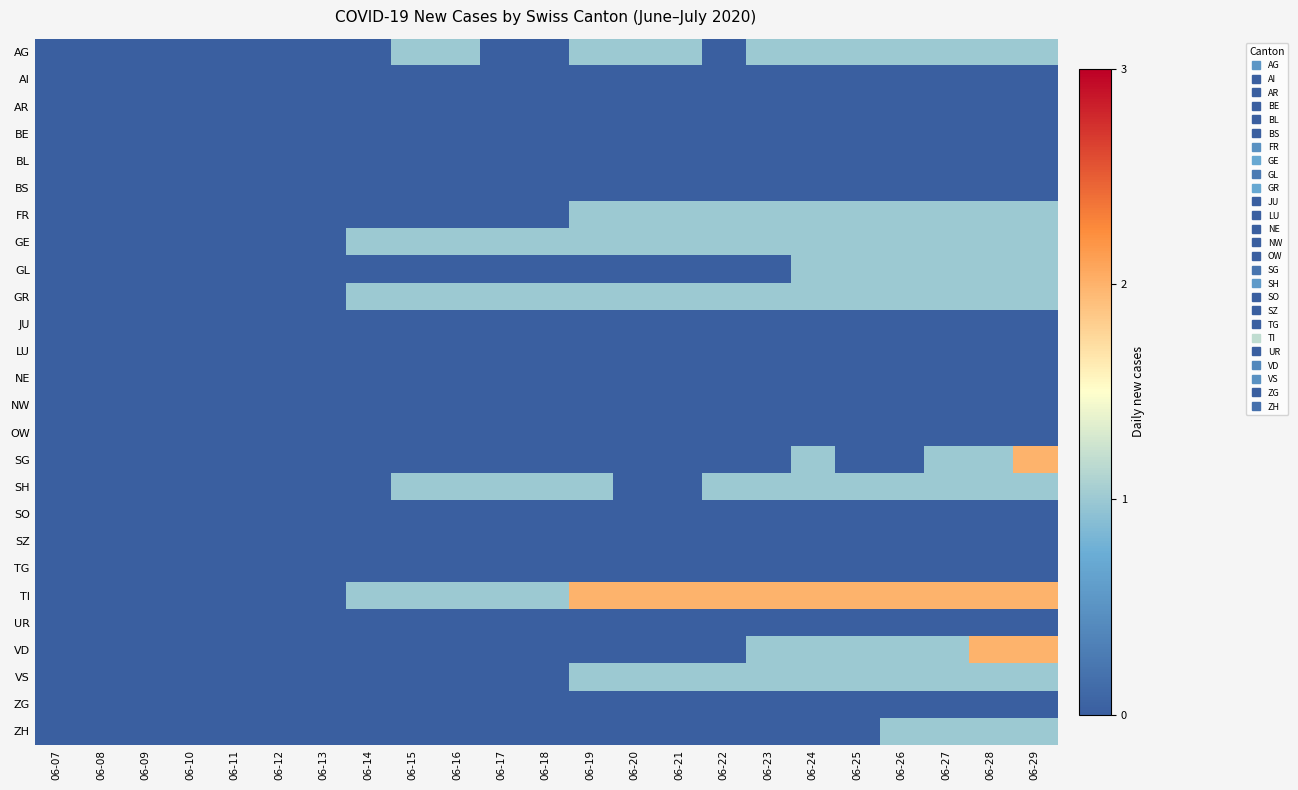

What is the maximum value shown in the chart?

2